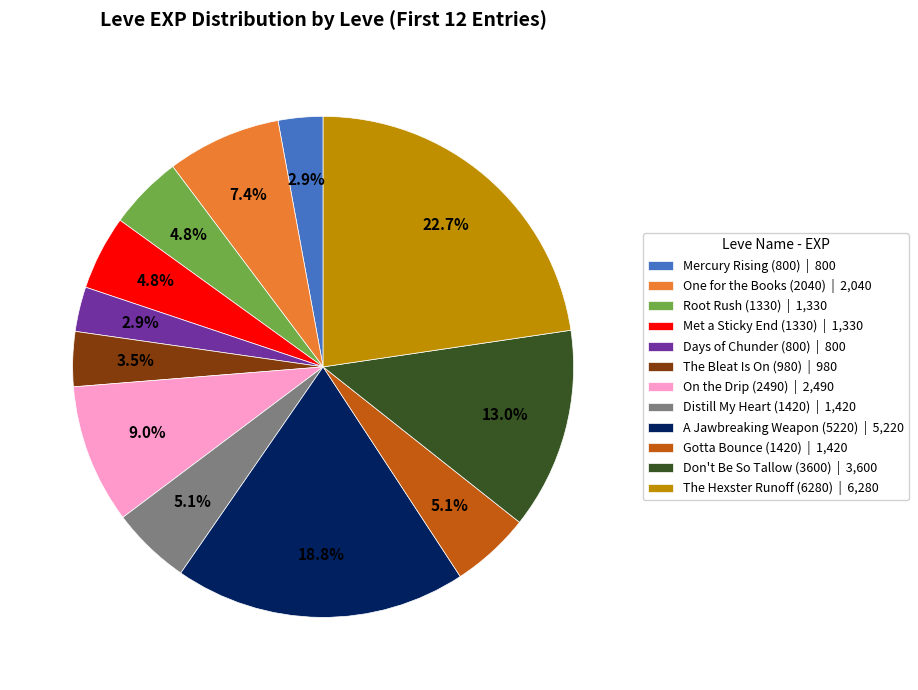

Count the number of slices in the pie.

12